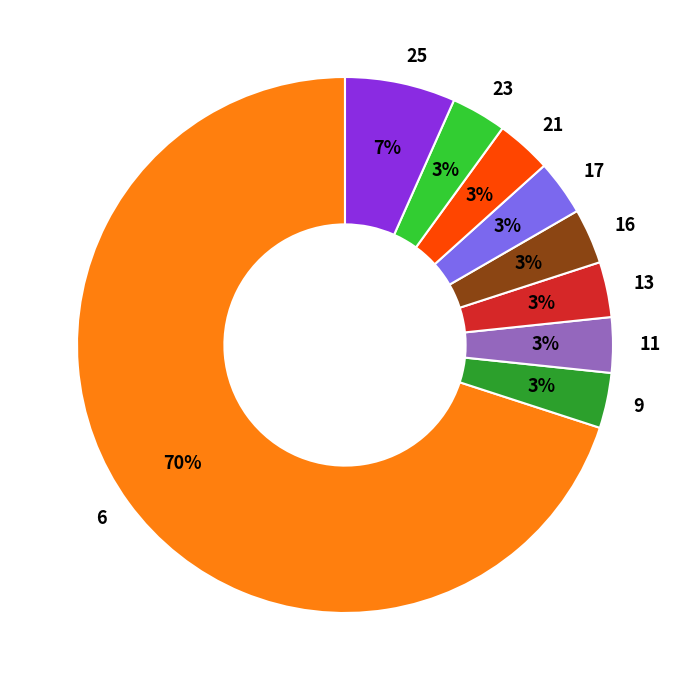

Count the number of slices in the pie.

9